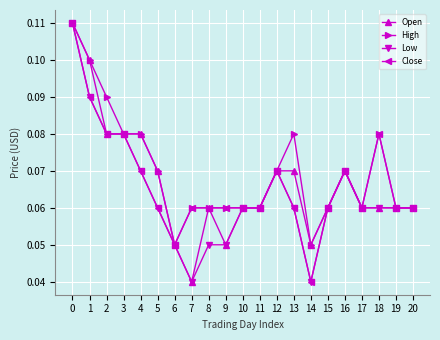

Where is Open nearest to the value 0?

7